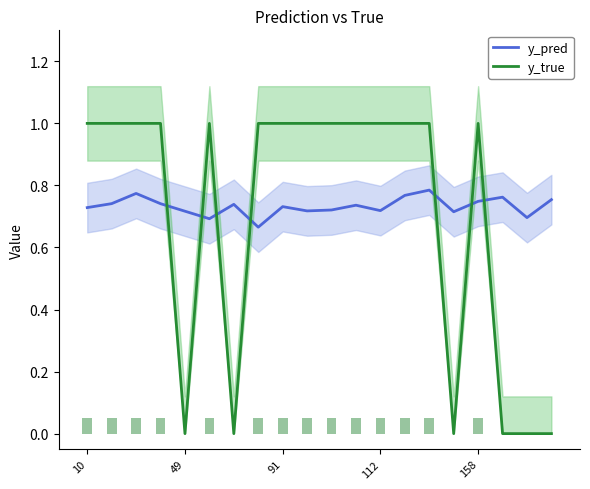

The value of y_pred at 5 is 0.7. True or false?

True